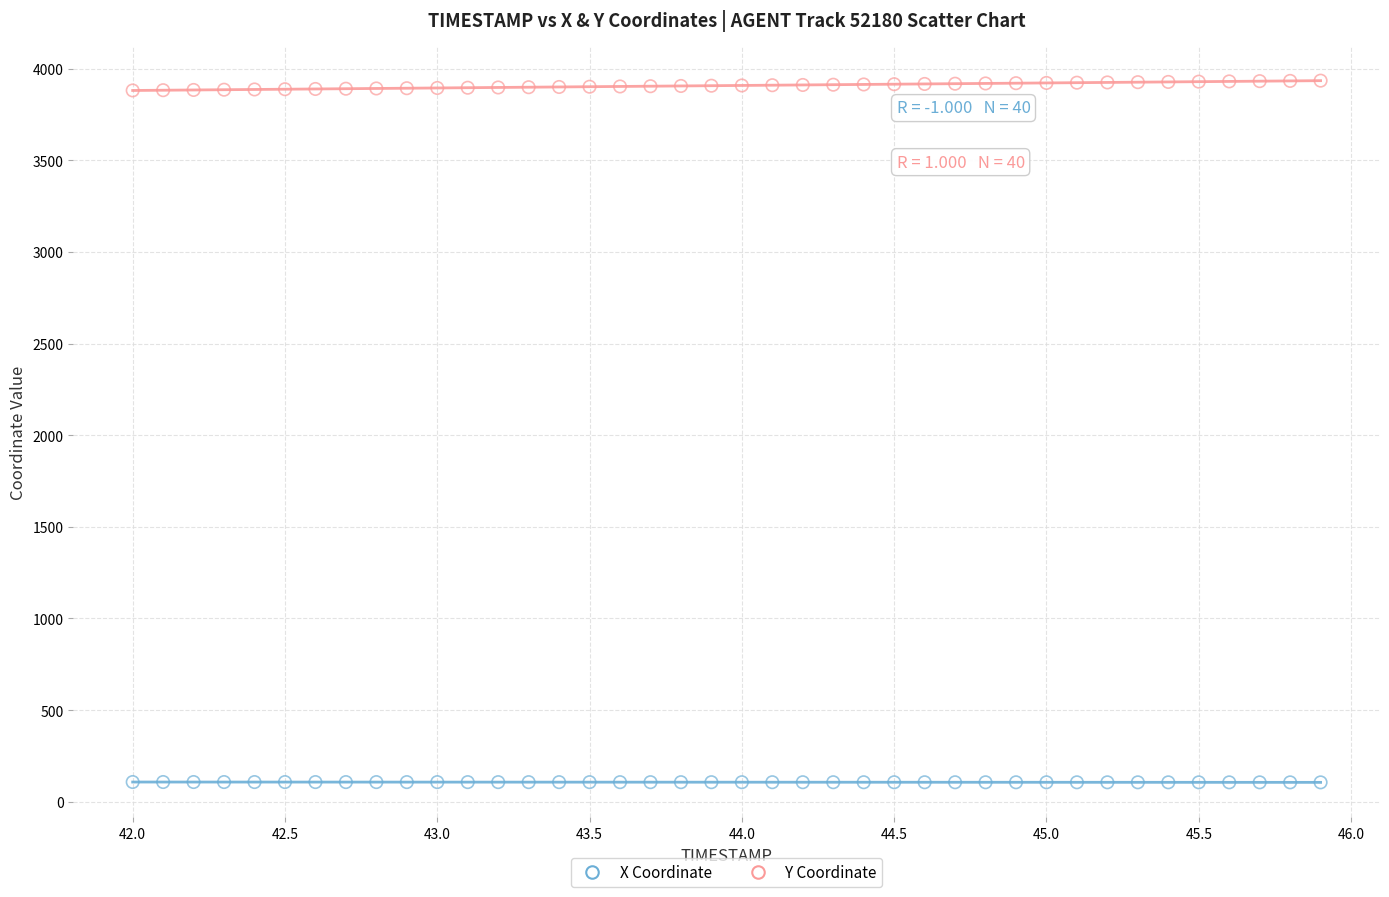

What is the X range (max minus min) for the scatter plot?

3.9